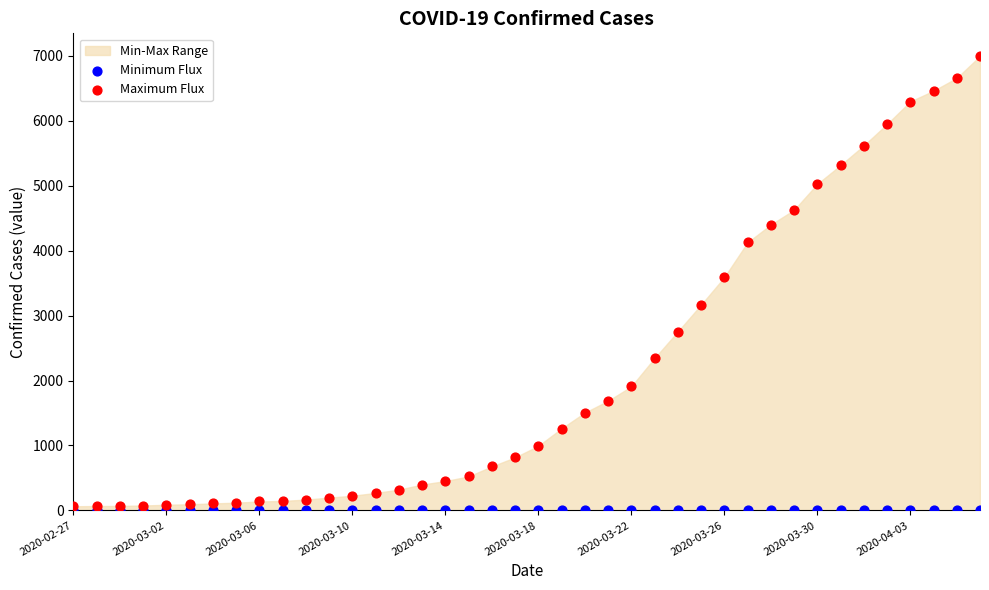

Across all series, what Y value is closest to 3497?

3589